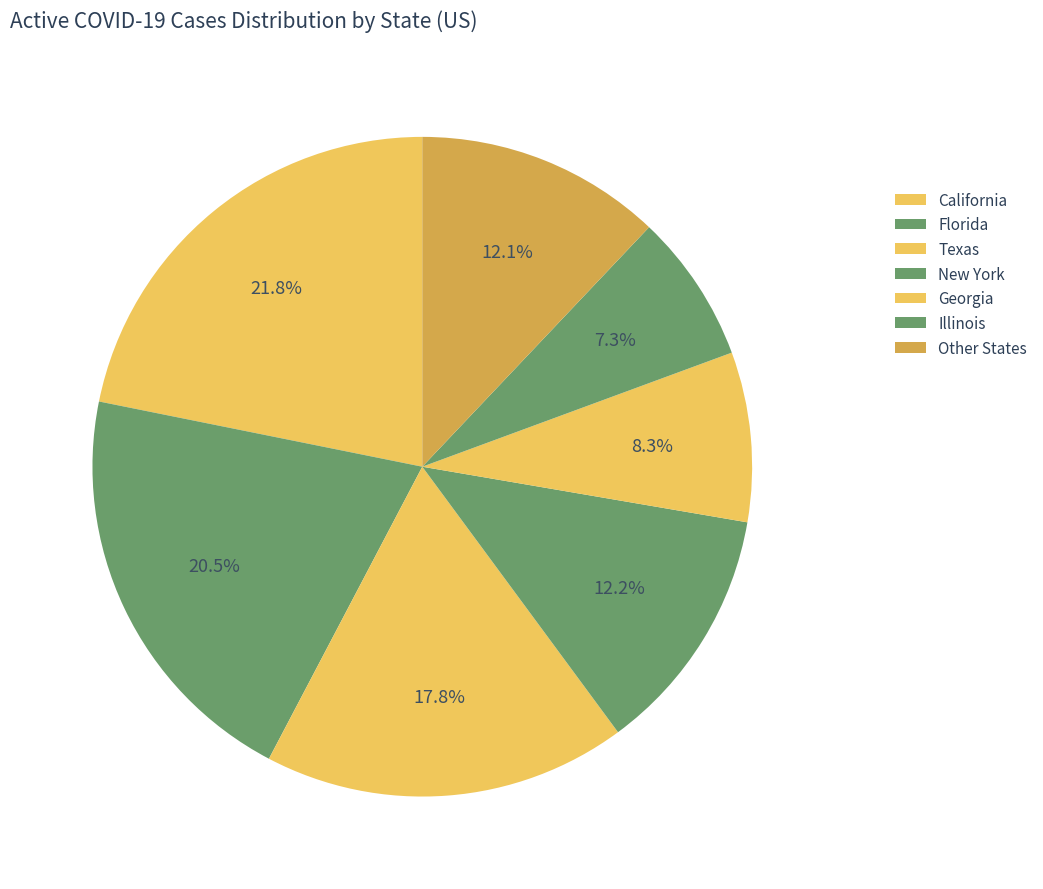

How many segments does this pie chart have?

7